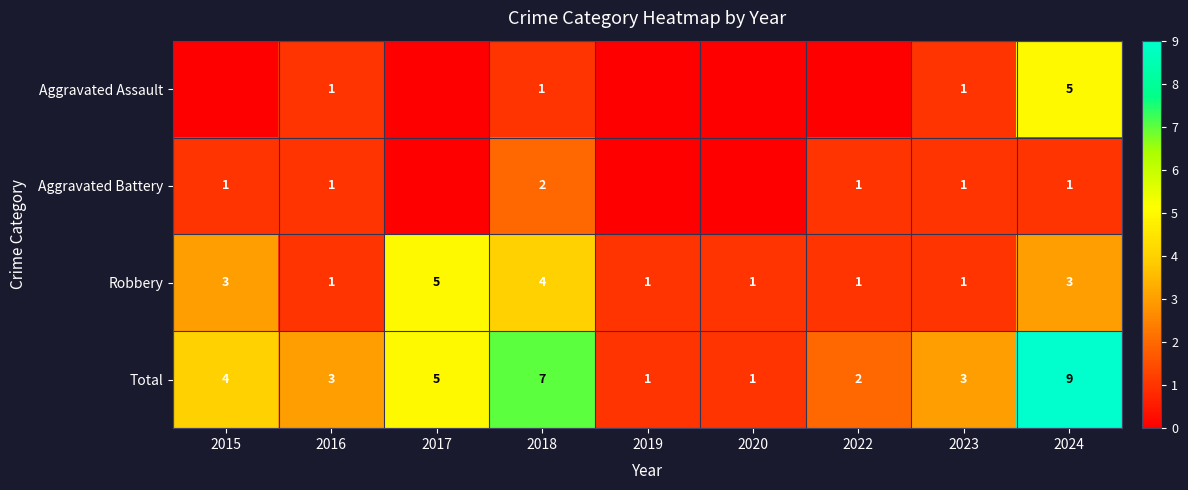

True or false: Aggravated Assault has a value of 3 at 2024.

False